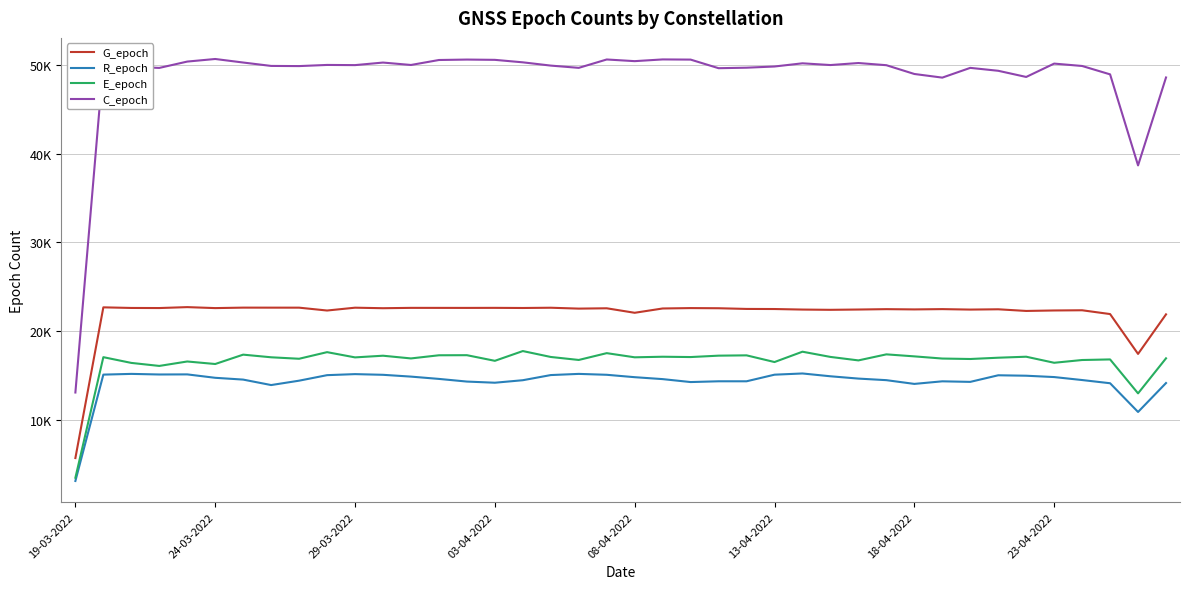

What are all the series names shown in the legend?

G_epoch, R_epoch, E_epoch, C_epoch